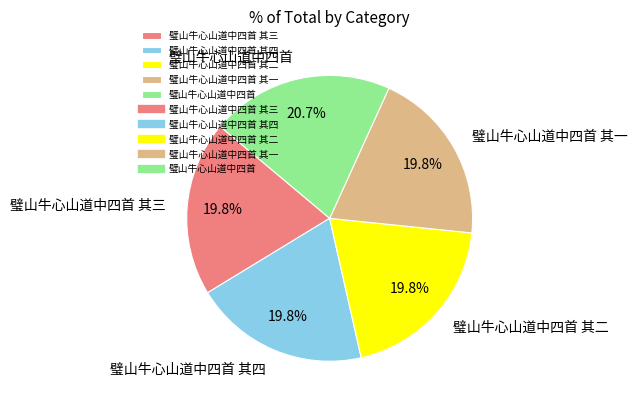

Which category has the biggest portion of the pie?

璧山牛心山道中四首